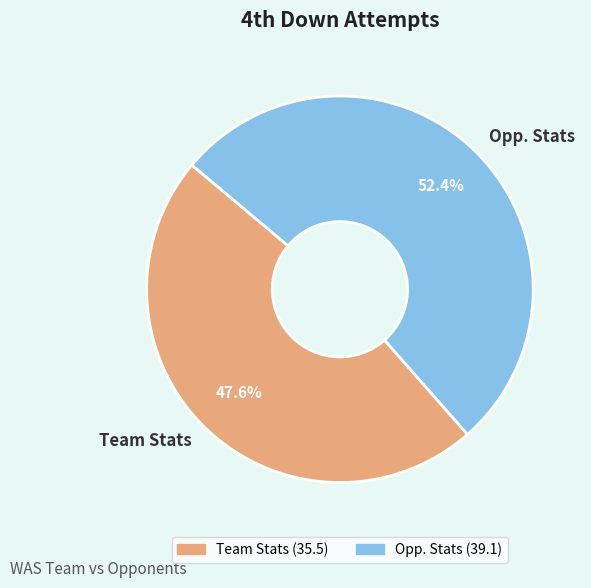

Is it true that Team Stats is 48% of the pie?

True